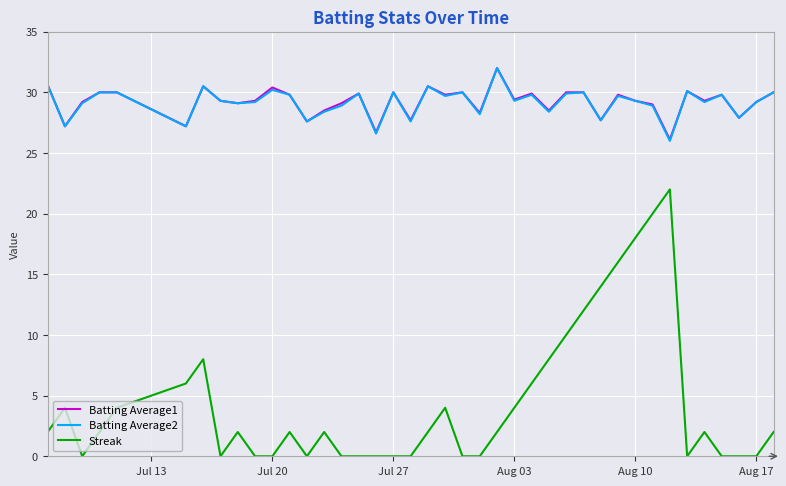

Which series has the widest spread of values?

Streak